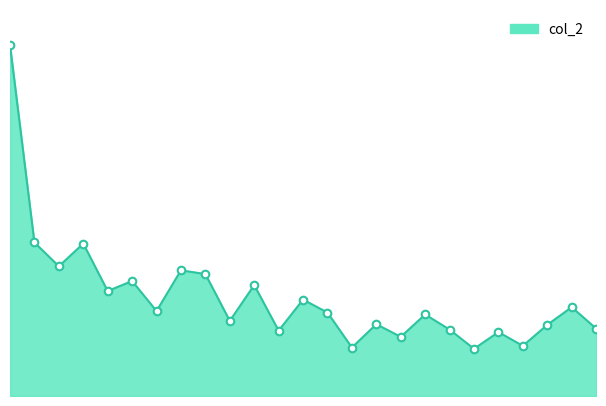

How many lines are shown in the chart?

1